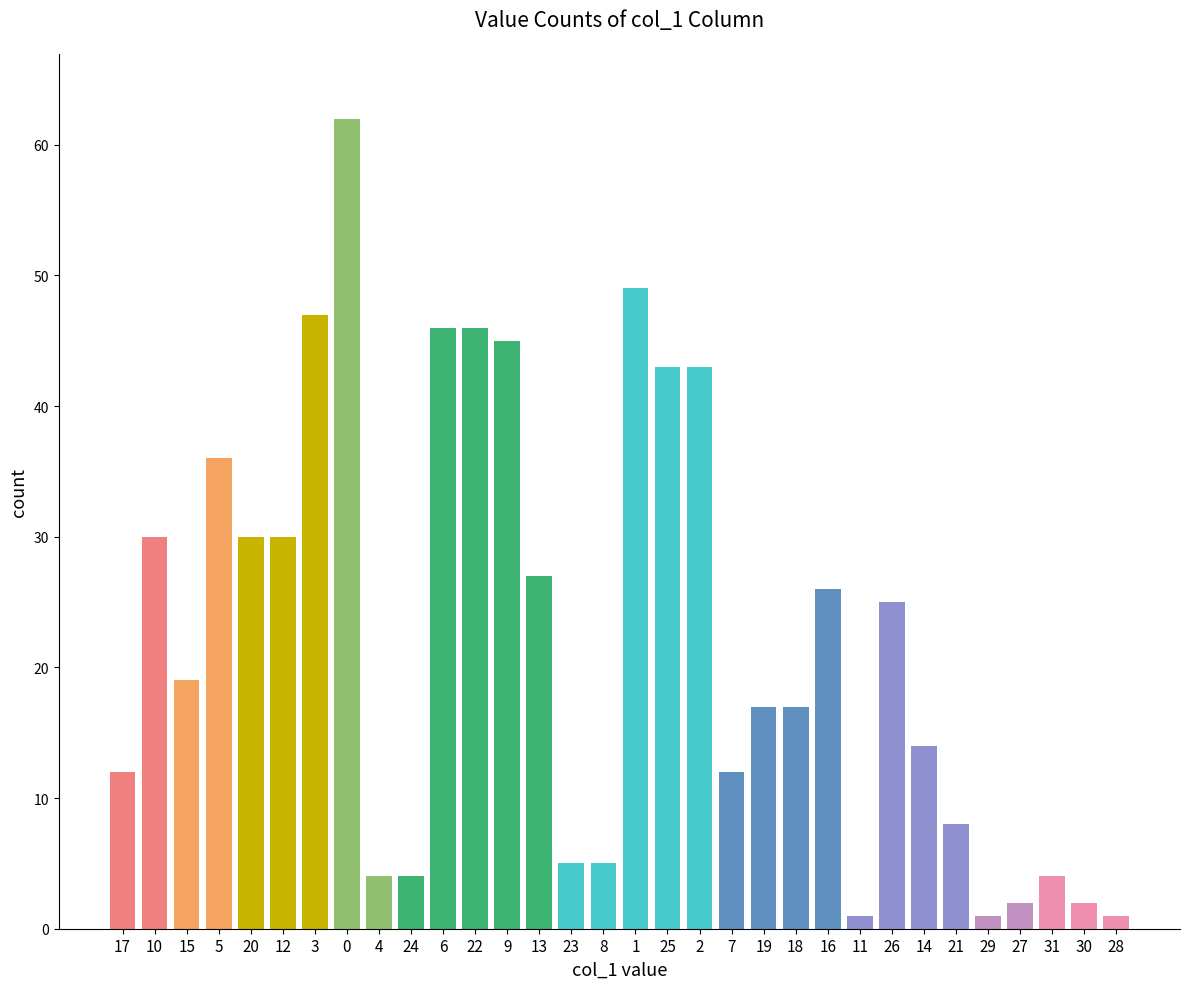

The value at 19 is 17. True or false?

True